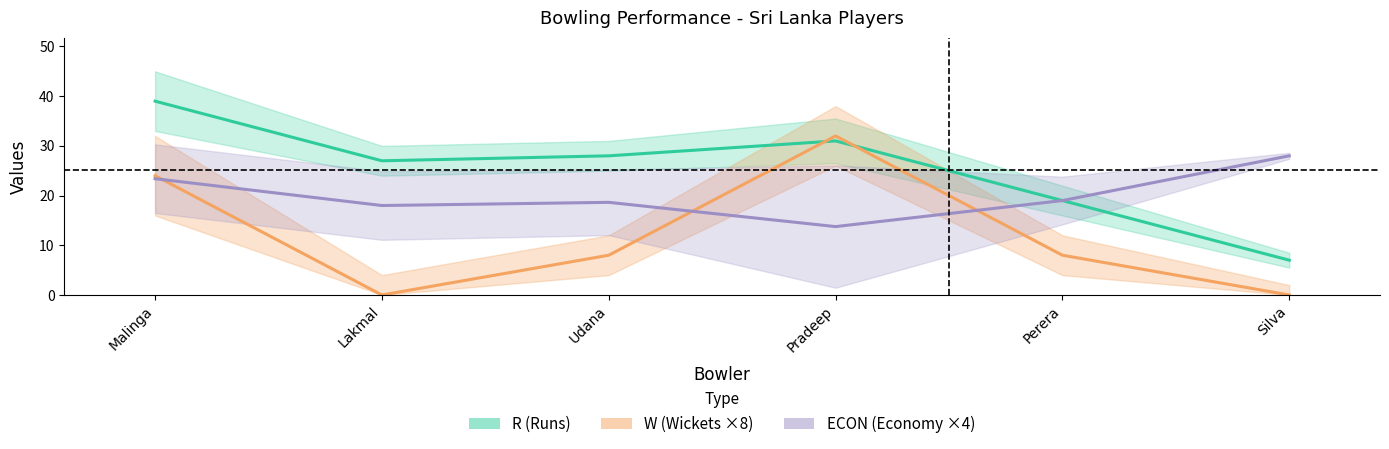

Where does the W series first go above 8?

Malinga